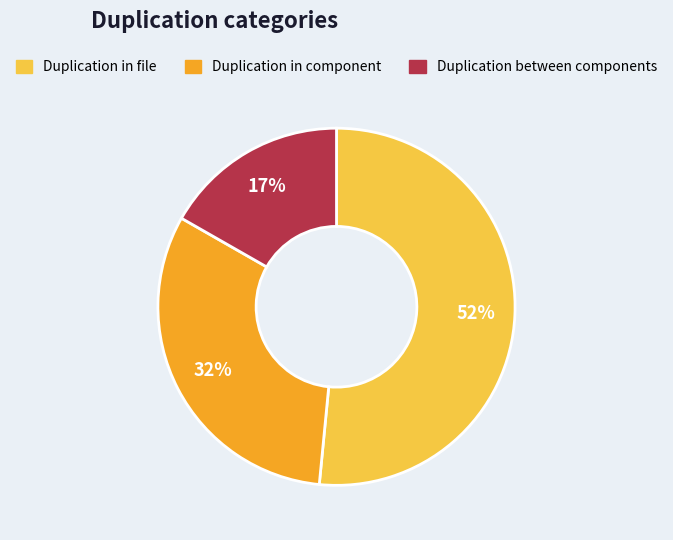

To the nearest percent, what percentage of the pie is Duplication in component?

32%